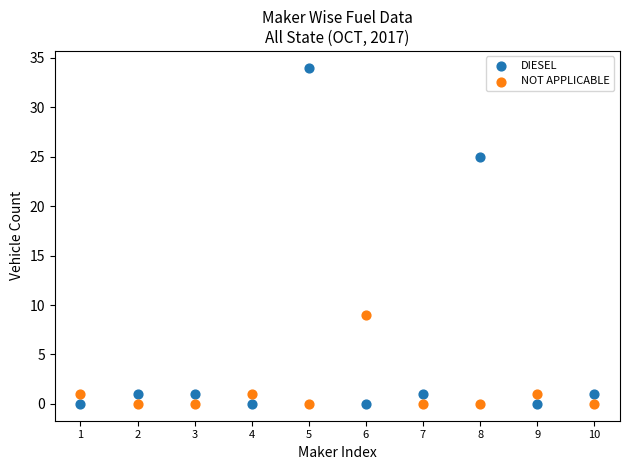

Across all data points, what is the range of X values (max minus min)?

9